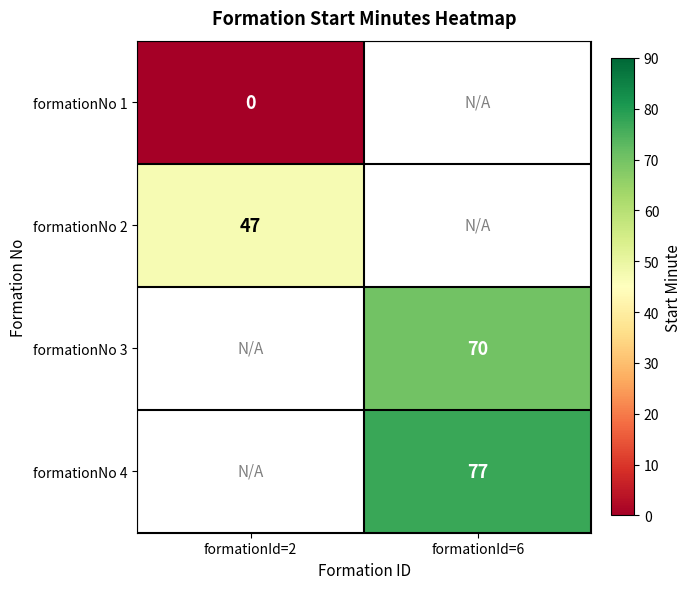

Count the number of categories in the chart.

2